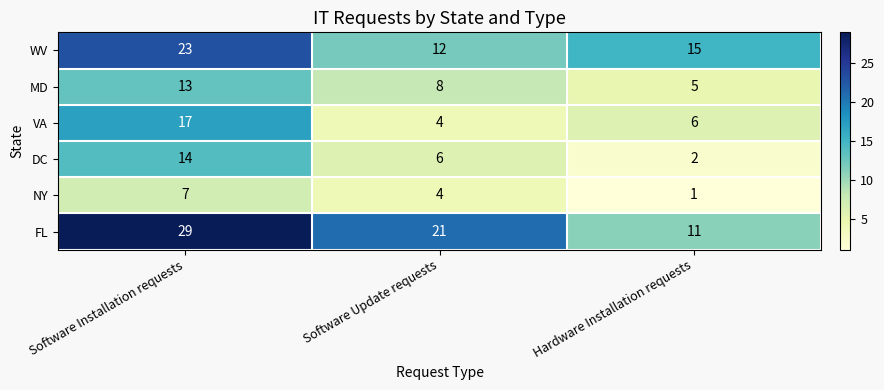

Reading left to right, what are all the values shown in this chart?

WV: 23	12	15
MD: 13	8	5
VA: 17	4	6
DC: 14	6	2
NY: 7	4	1
FL: 29	21	11